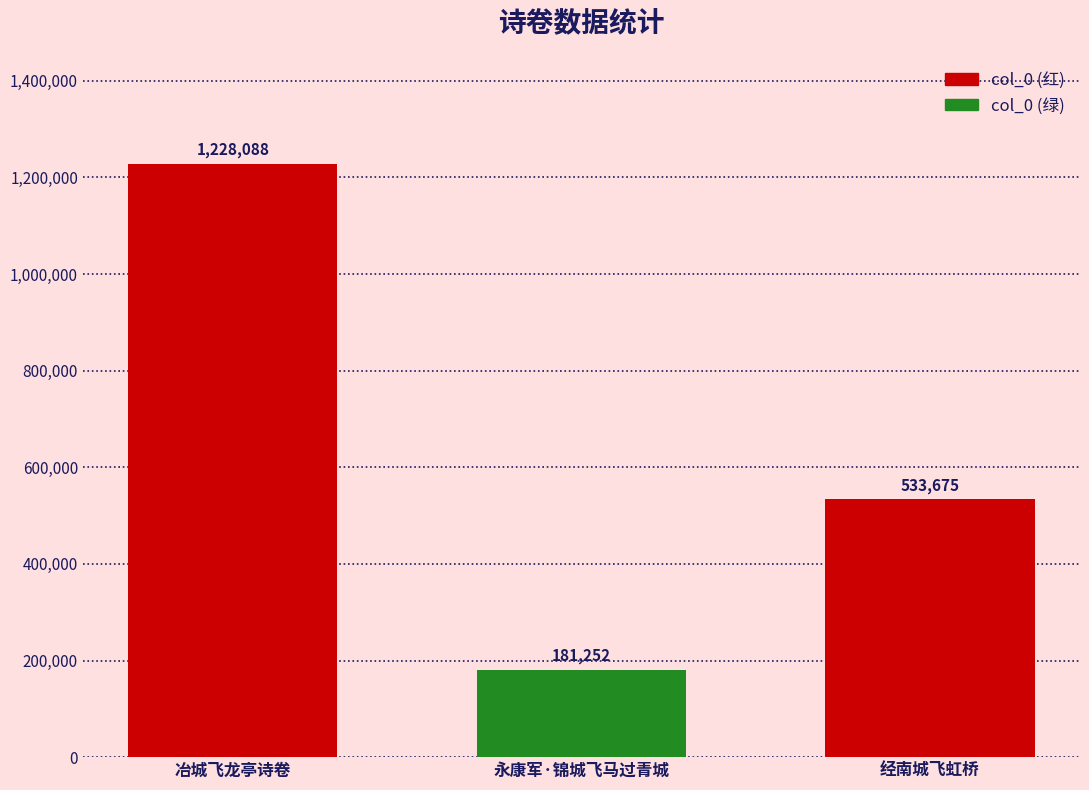

Does the chart contain stacked bars?

No